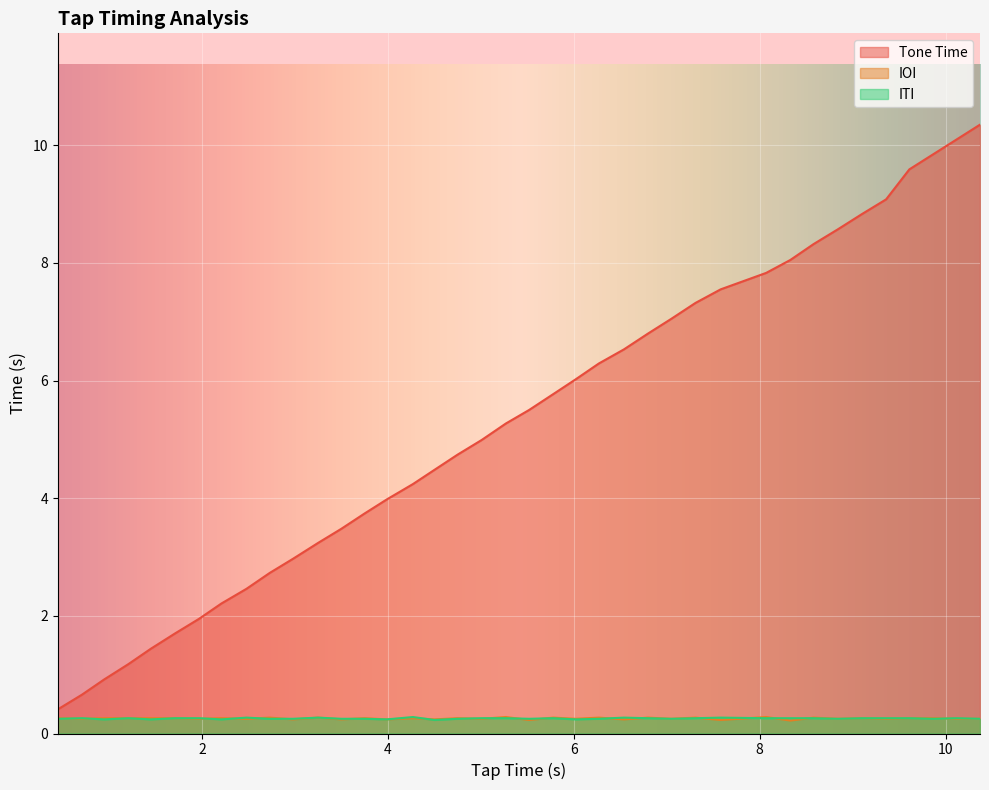

In ITI, how many points are lower than both neighbors (excluding endpoints)?

10